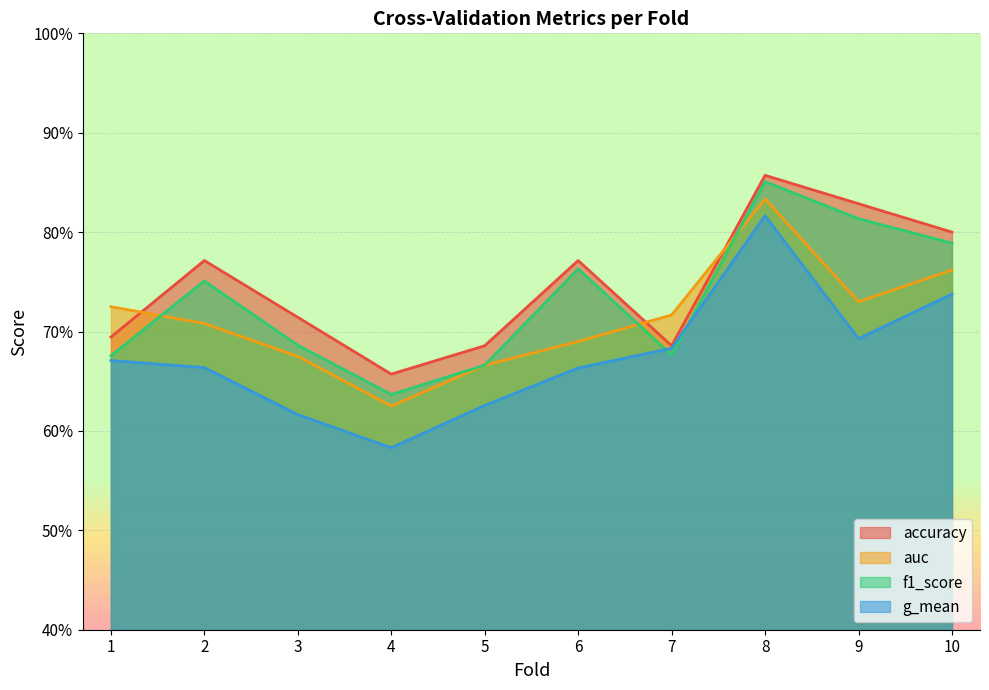

Where is the first local minimum for f1_score?

4